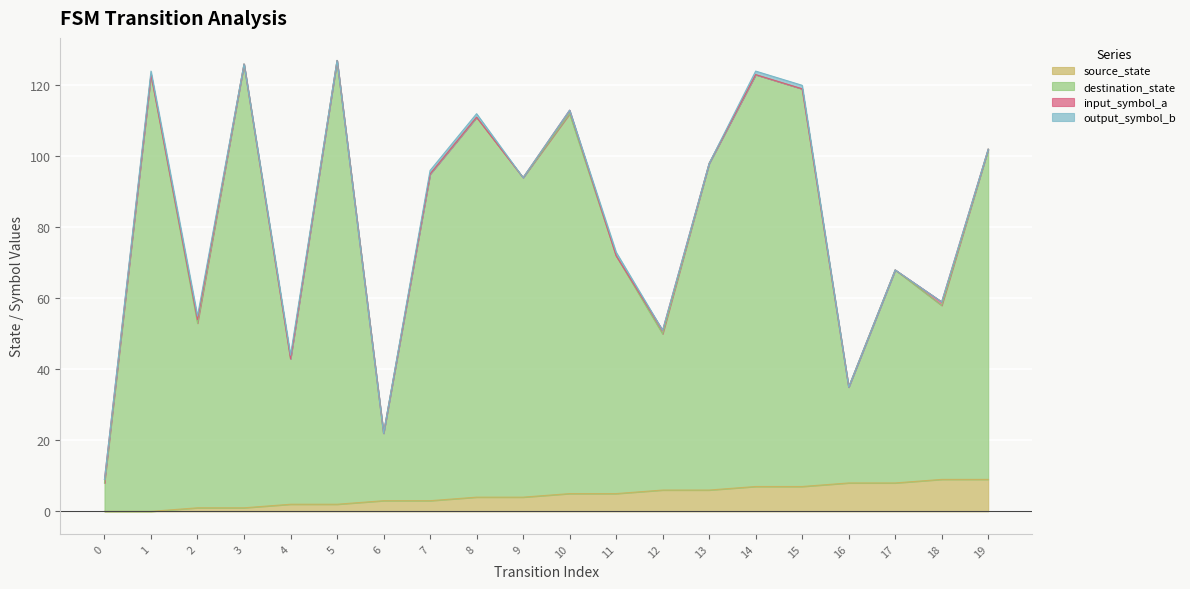

Which series has the largest total across all categories?

destination_state